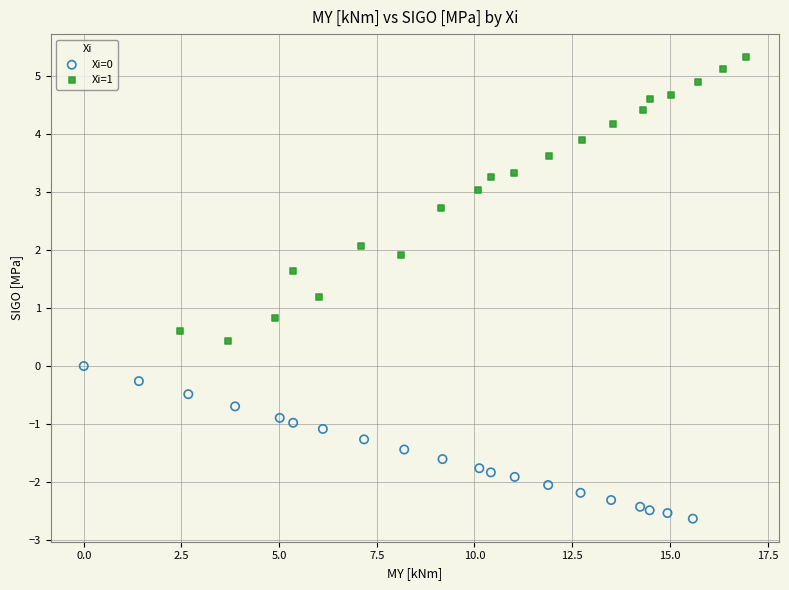

Which series contains the highest Y value?

Xi=1